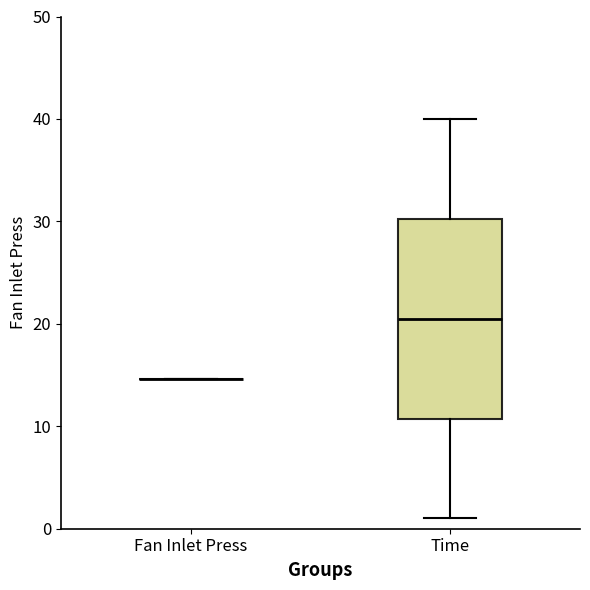

Reading left to right, transcribe this box plot: for each box, give where its median line is, the range the box spans, and where its two whiskers end, as read against the y-axis. The values are not printed on the chart, so give them approximately, as read against the axis.

Fan Inlet Press: box collapsed to a line at 15, whiskers 15 to 15
Time: median 21, box 11 to 30, whiskers 1 to 40